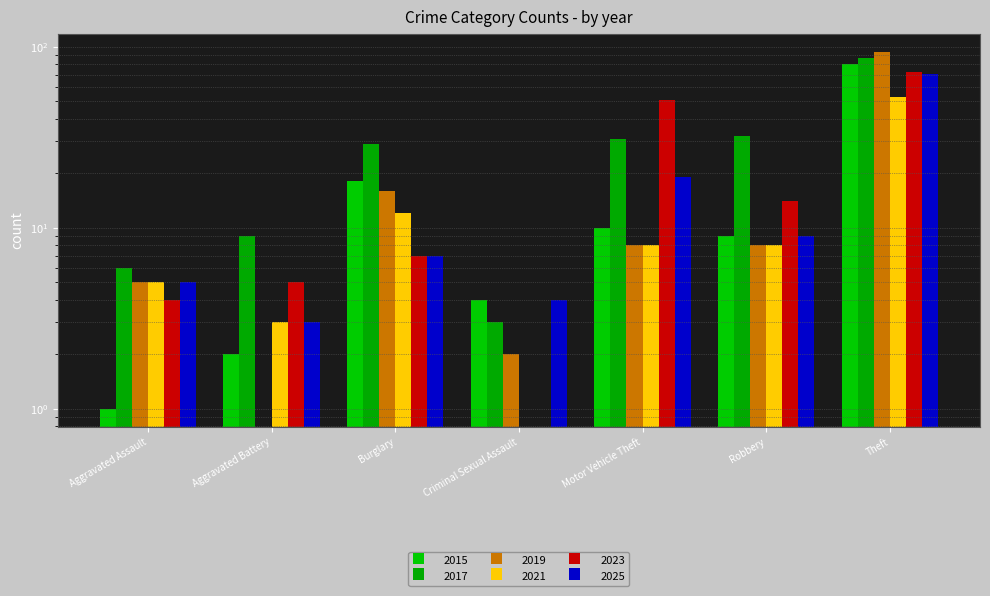

Reading left to right, list all the values displayed in this chart.

2015: 1	2	18	4	10	9	80
2017: 6	9	29	3	31	32	87
2019: 5	0	16	2	8	8	94
2021: 5	3	12	0	8	8	53
2023: 4	5	7	0	51	14	72
2025: 5	3	7	4	19	9	71